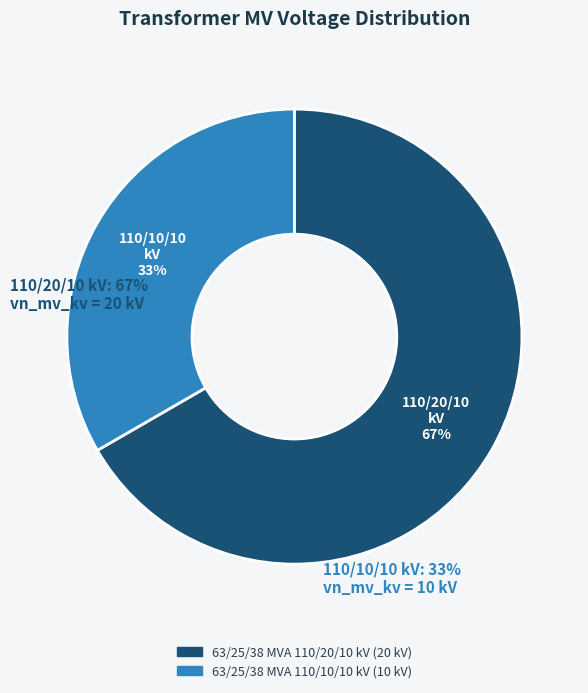

Which category accounts for the majority?

63/25/38 MVA 110/20/10 kV